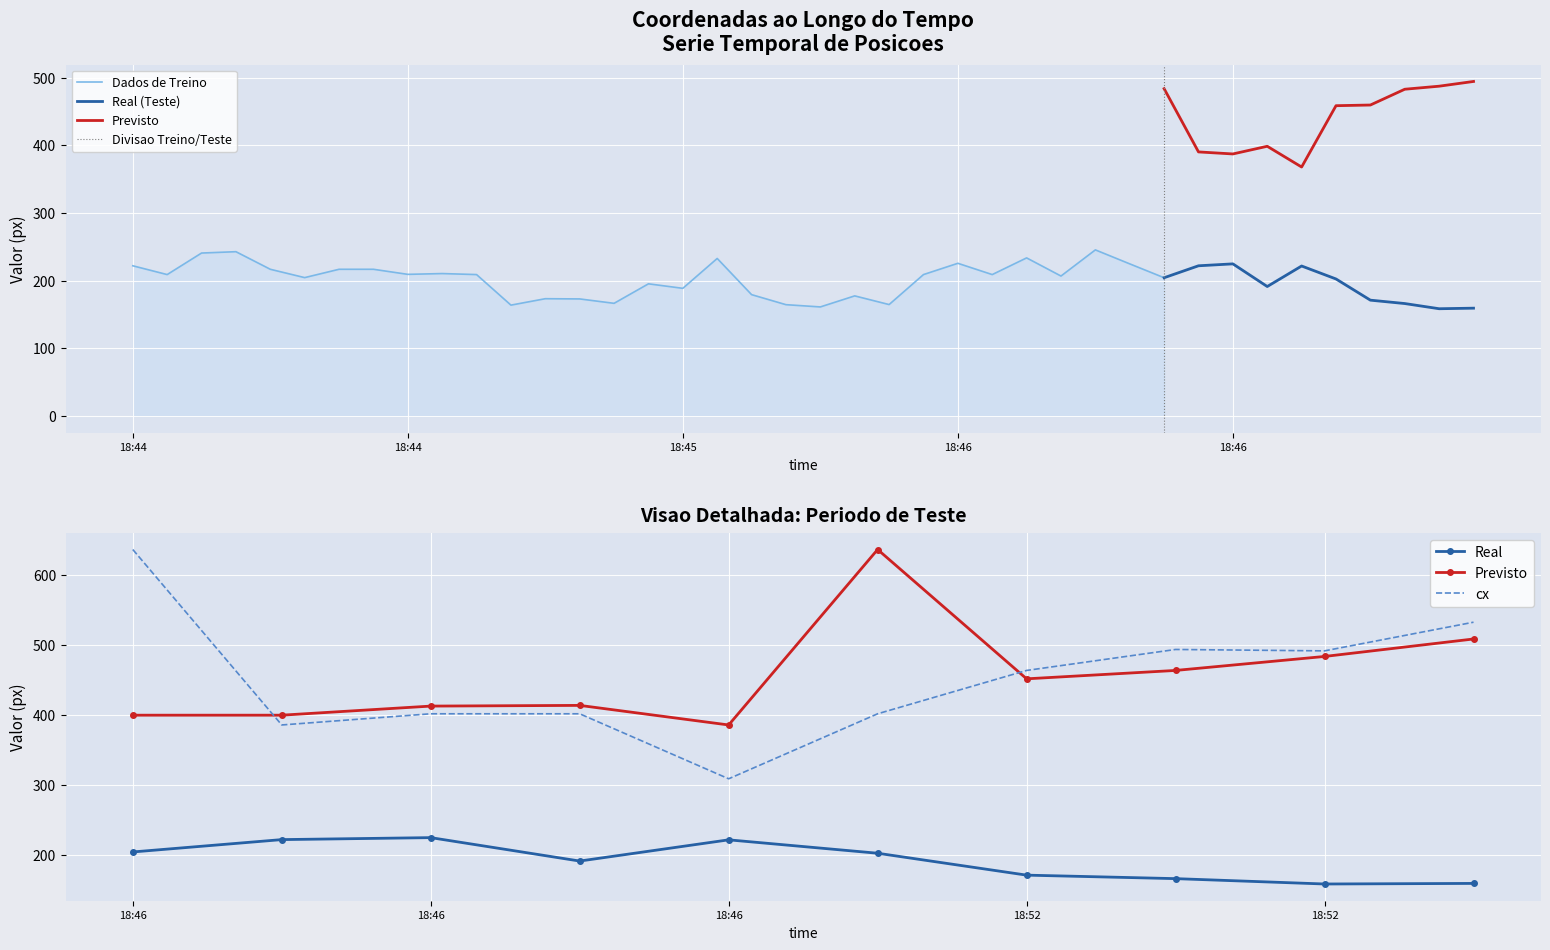

How many lines are shown in the chart?

4